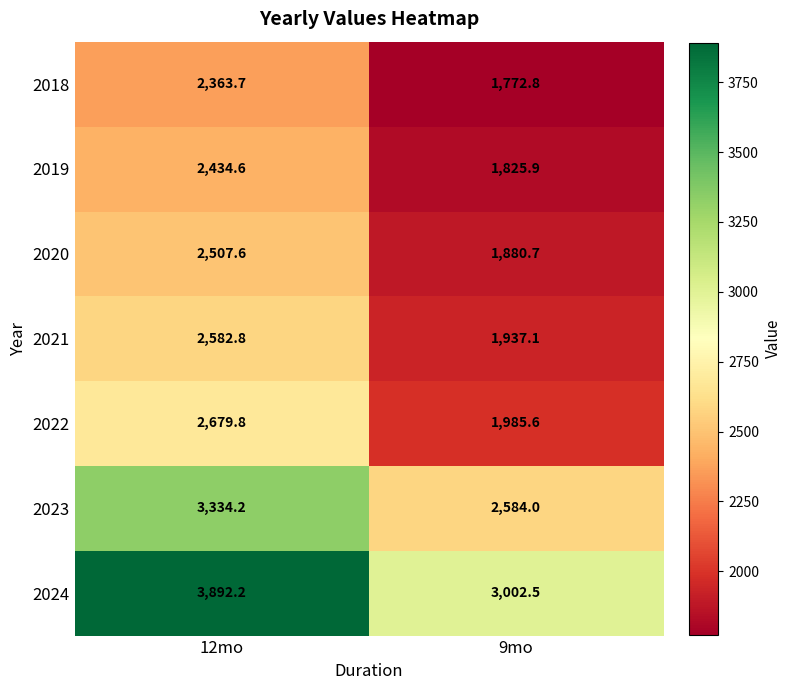

Reading left to right, transcribe all the data shown in this chart.

2018: 2363.7	1772.8
2019: 2434.6	1825.9
2020: 2507.6	1880.7
2021: 2582.8	1937.1
2022: 2679.8	1985.6
2023: 3334.2	2584.0
2024: 3892.2	3002.5